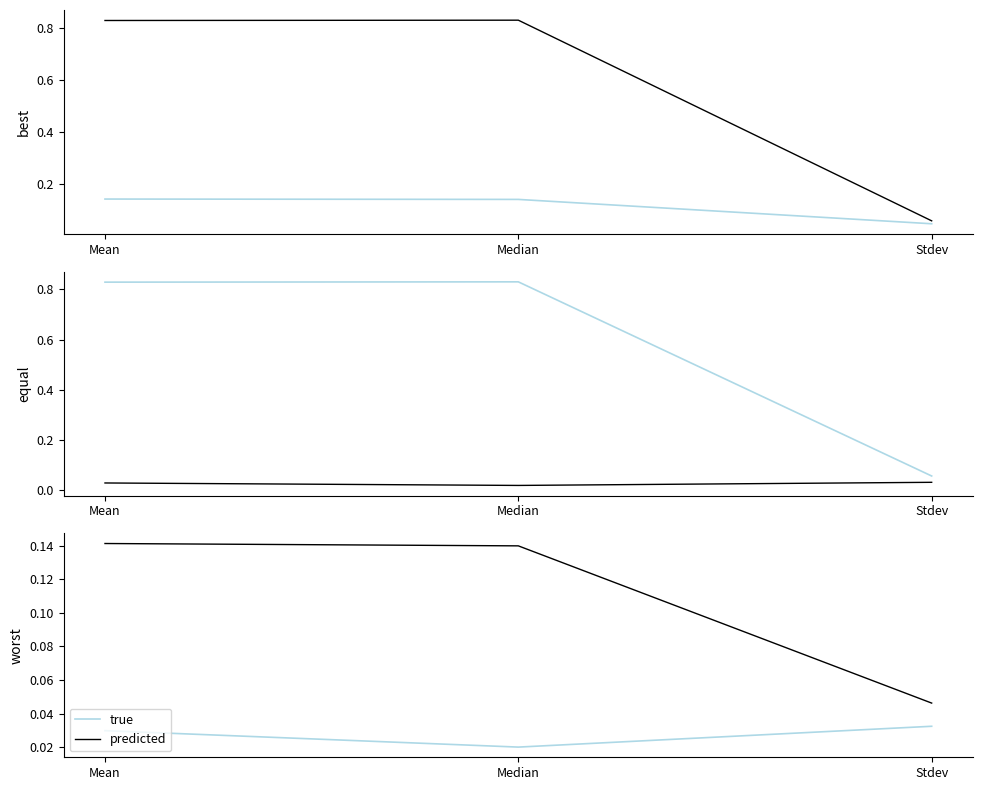

Which has a higher value, Mean or Stdev?

Mean